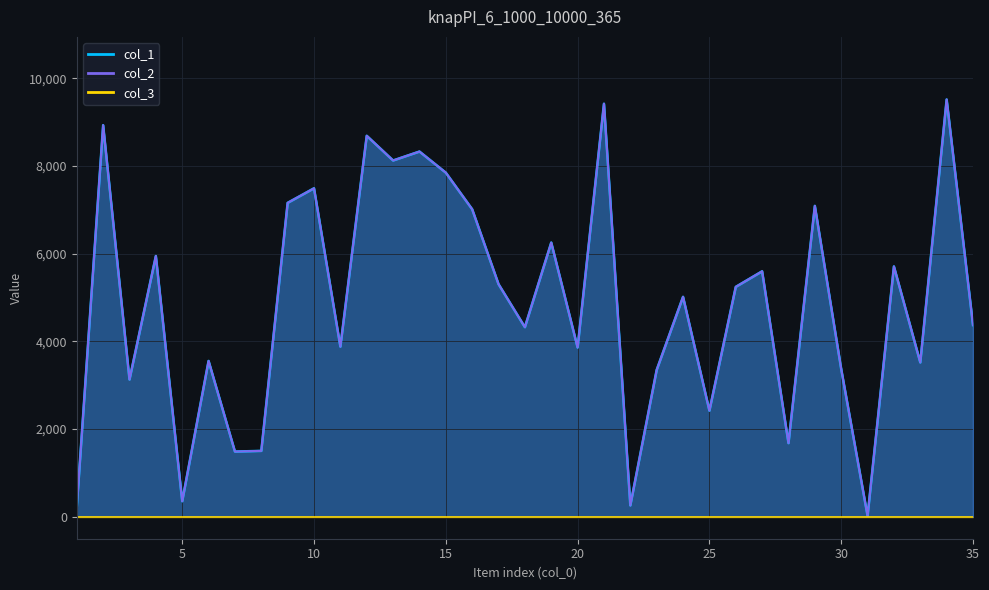

True or false: col_1 and col_2 intersect in this chart.

False